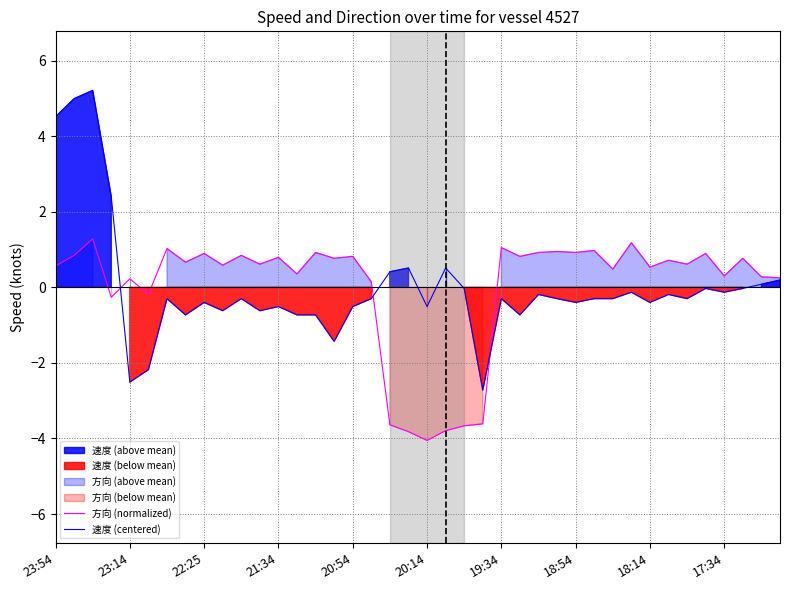

At how many categories does at least one series exceed -3?

40